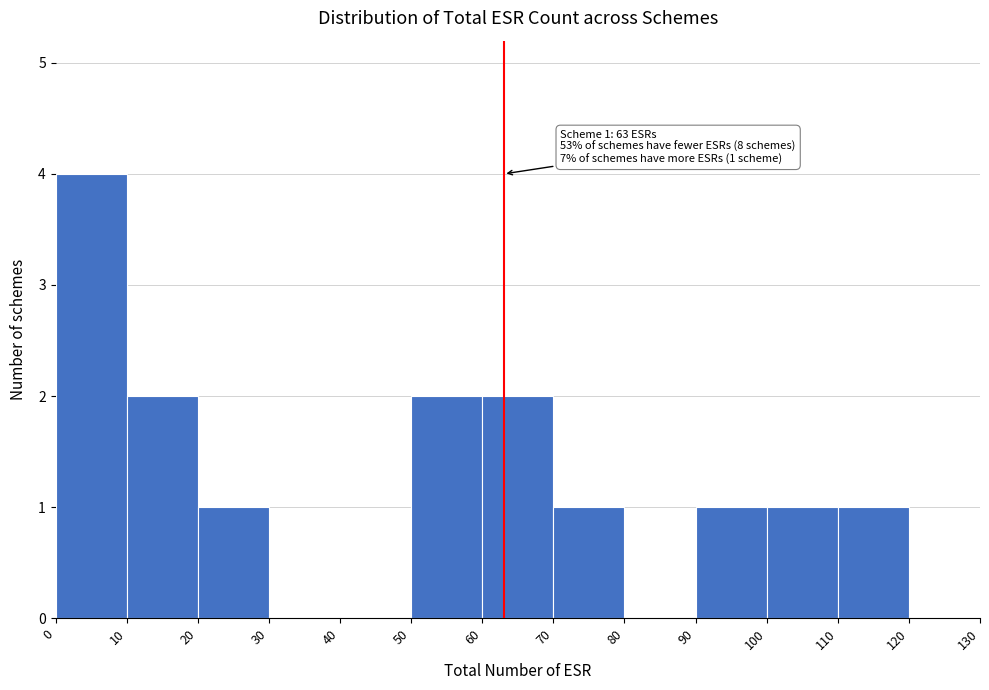

Which range on the x-axis has the tallest bar?

0 to 10